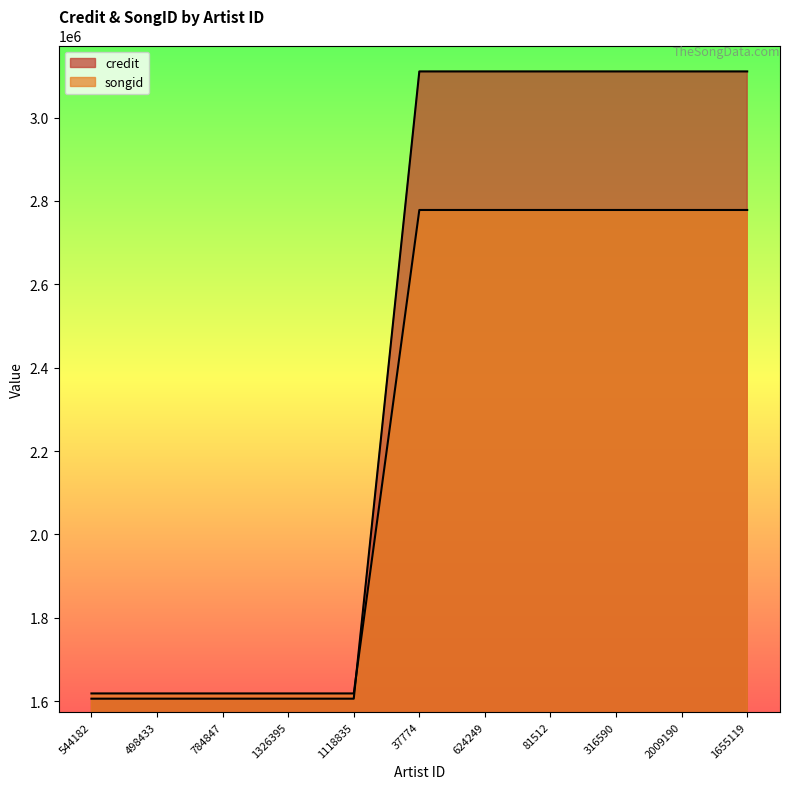

True or false: songid has more than 1 interior local peaks.

False